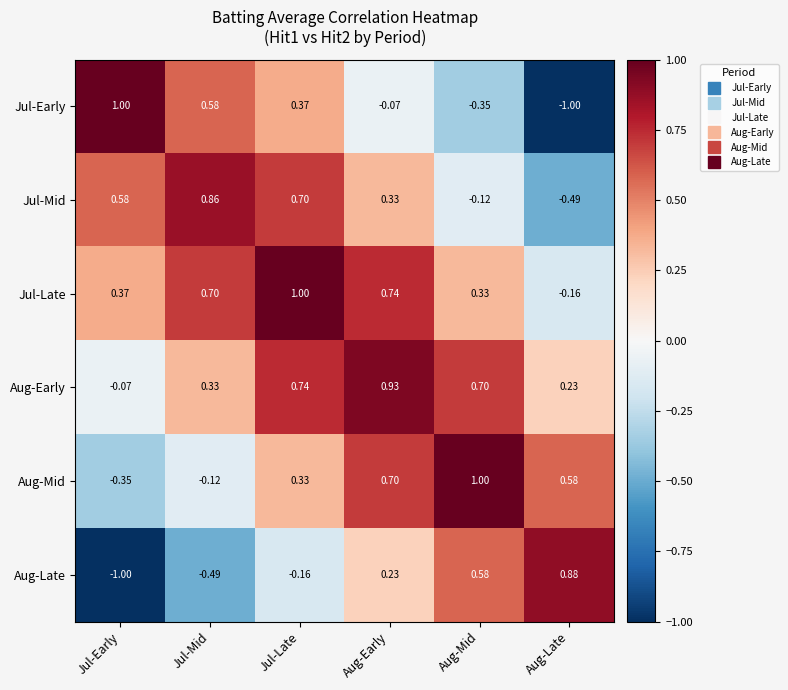

List the labels in order of Jul-Mid value, smallest first.

Aug-Late, Aug-Mid, Aug-Early, Jul-Early, Jul-Late, Jul-Mid